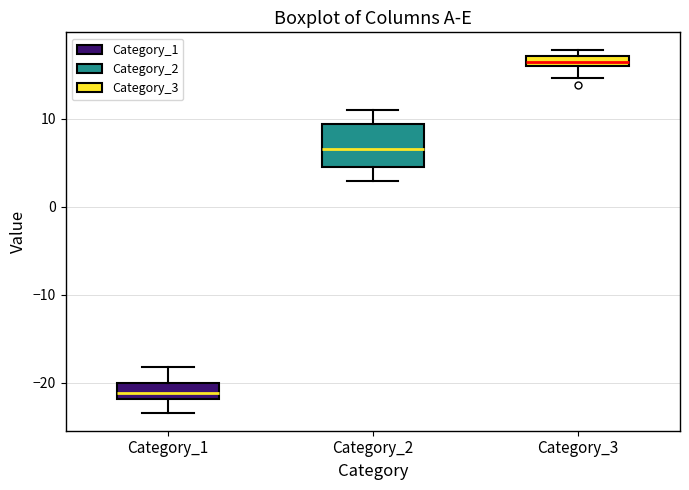

Which box has the highest median line?

Category_3